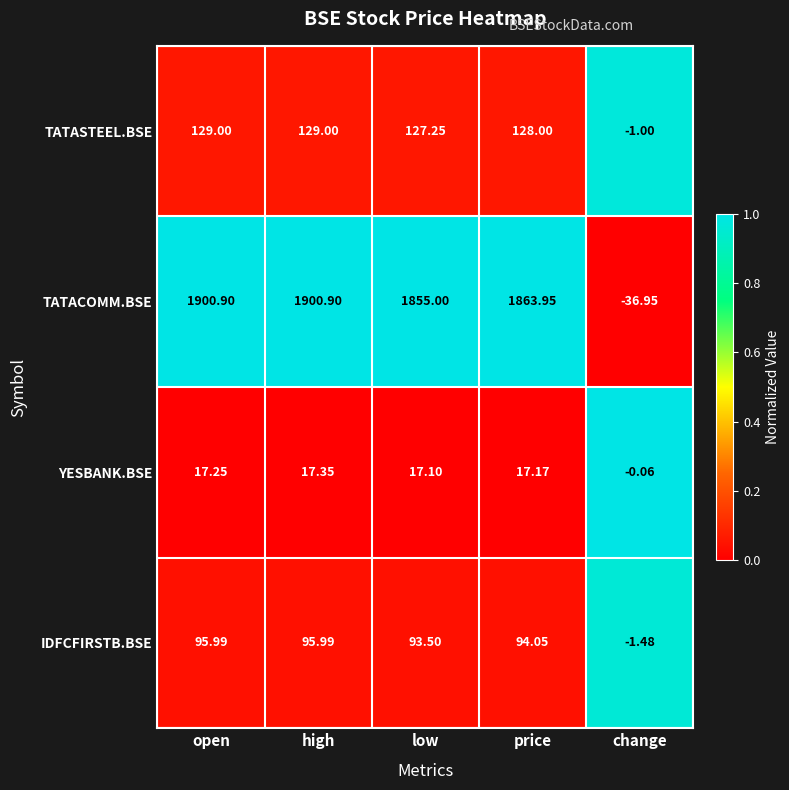

Which series has the largest total across all categories?

TATACOMM.BSE